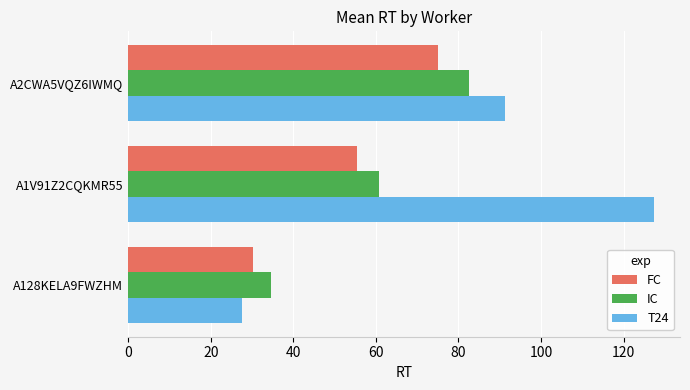

What is the total value across all series at A128KELA9FWZHM?

92.3